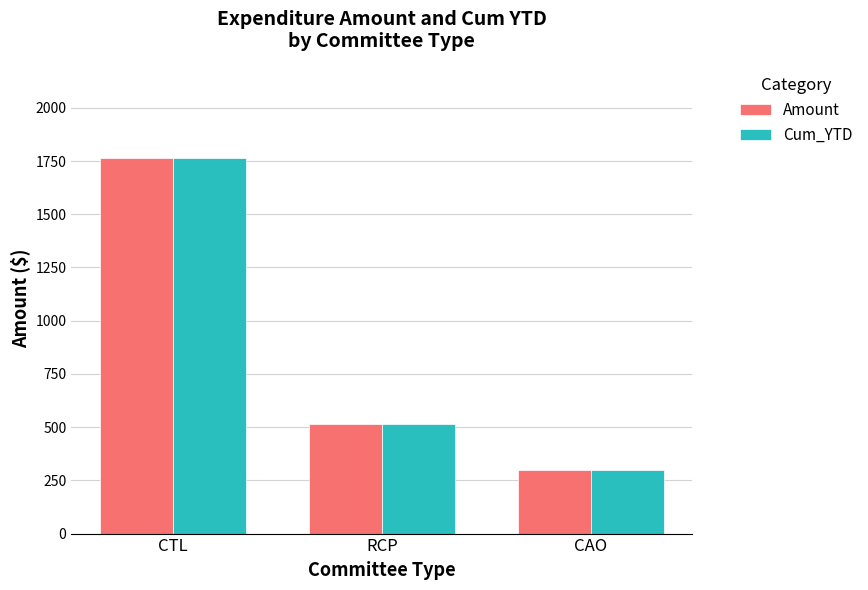

What is the label of the 1st bar from the left?

CTL